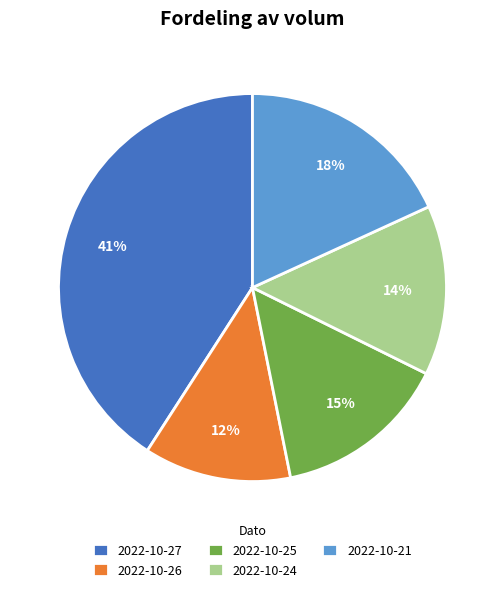

To the nearest percent, what is the difference between the largest and smallest slice percentages?

29%